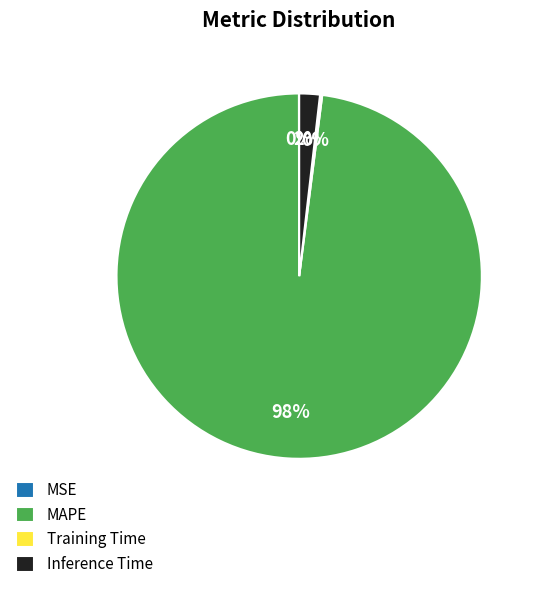

What is the largest slice in the pie chart?

MAPE